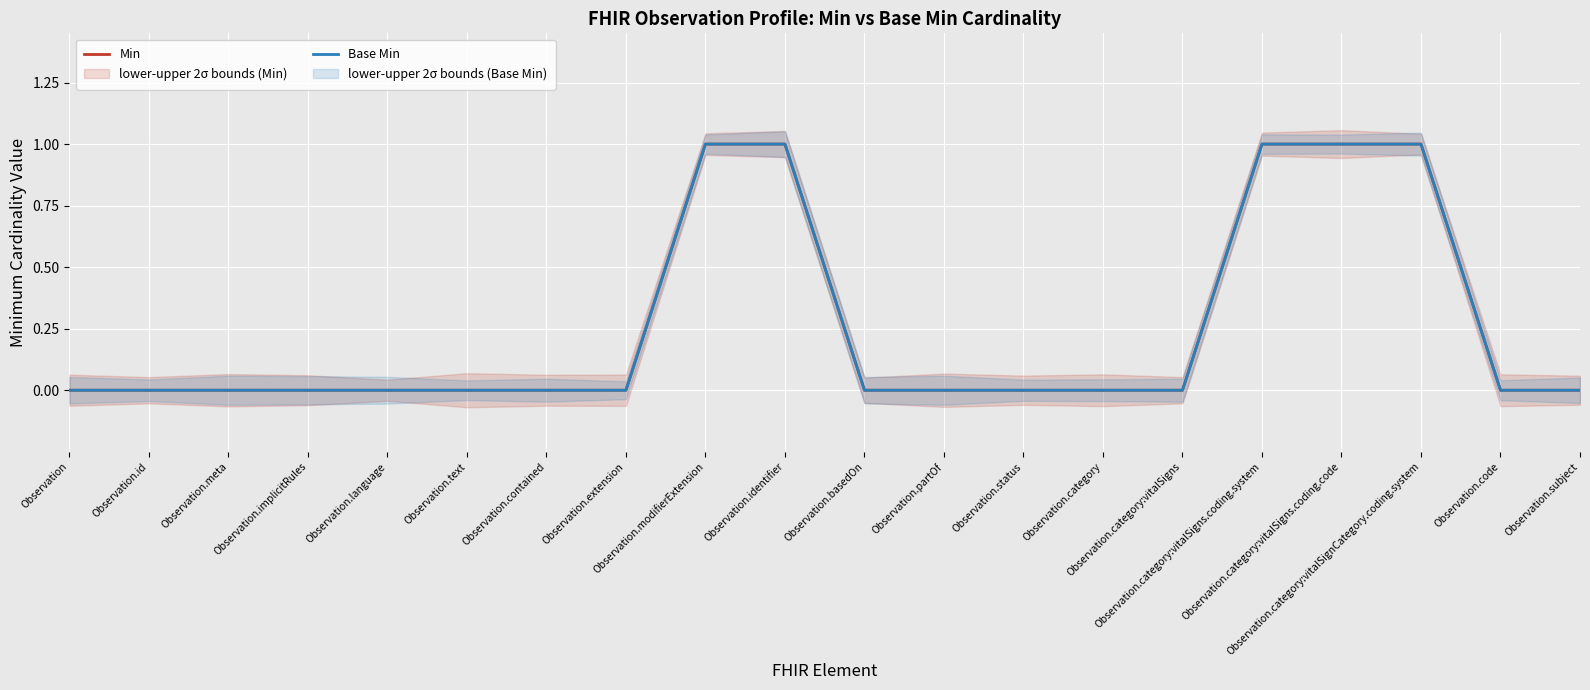

Reading left to right, transcribe all the data shown in this chart.

Min: Observation=0	Observation.id=0	Observation.meta=0	Observation.implicitRules=0	Observation.language=0	Observation.text=0	Observation.contained=0	Observation.extension=0	Observation.modifierExtension=1	Observation.identifier=1	Observation.basedOn=0	Observation.partOf=0	Observation.status=0	Observation.category=0	Observation.category:vitalSigns=0	Observation.category:vitalSigns.coding.system=1	Observation.category:vitalSigns.coding.code=1	Observation.category:vitalSignCategory.coding.system=1	Observation.code=0	Observation.subject=0
Base Min: Observation=0	Observation.id=0	Observation.meta=0	Observation.implicitRules=0	Observation.language=0	Observation.text=0	Observation.contained=0	Observation.extension=0	Observation.modifierExtension=1	Observation.identifier=1	Observation.basedOn=0	Observation.partOf=0	Observation.status=0	Observation.category=0	Observation.category:vitalSigns=0	Observation.category:vitalSigns.coding.system=1	Observation.category:vitalSigns.coding.code=1	Observation.category:vitalSignCategory.coding.system=1	Observation.code=0	Observation.subject=0